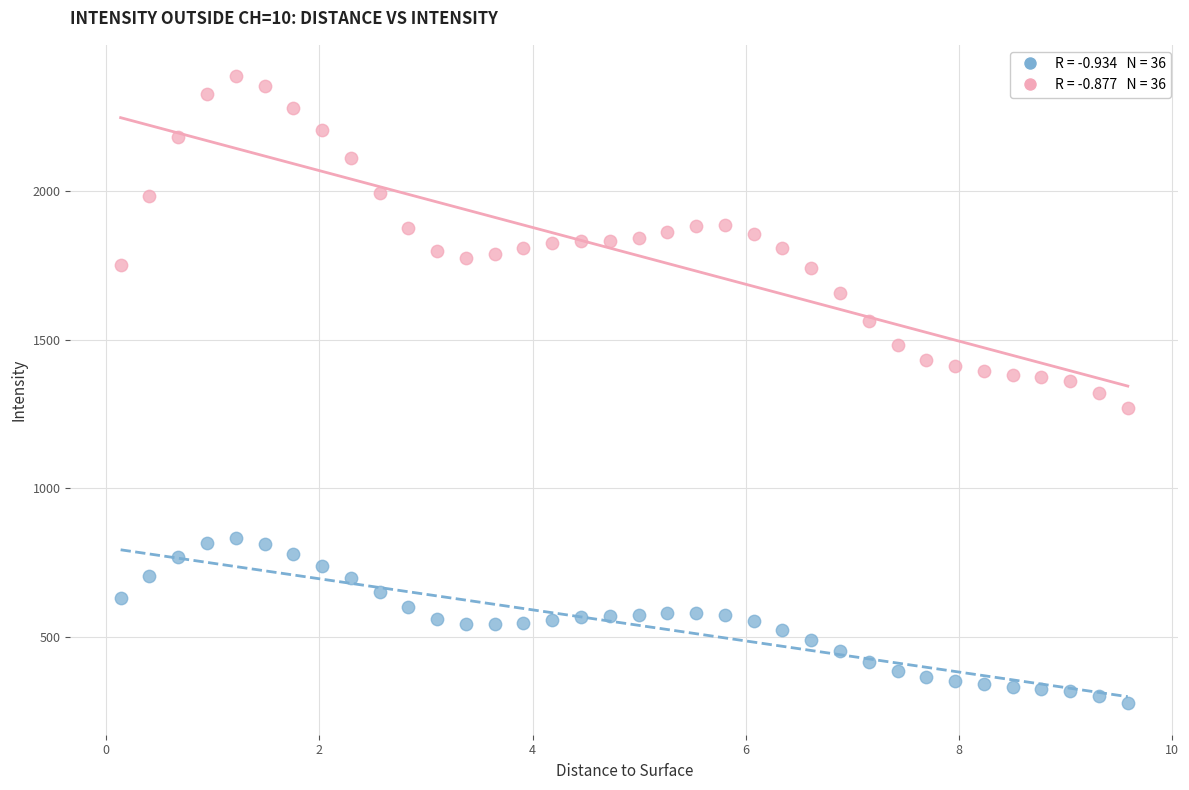

Across all data points, what is the range of X values (max minus min)?

9.5